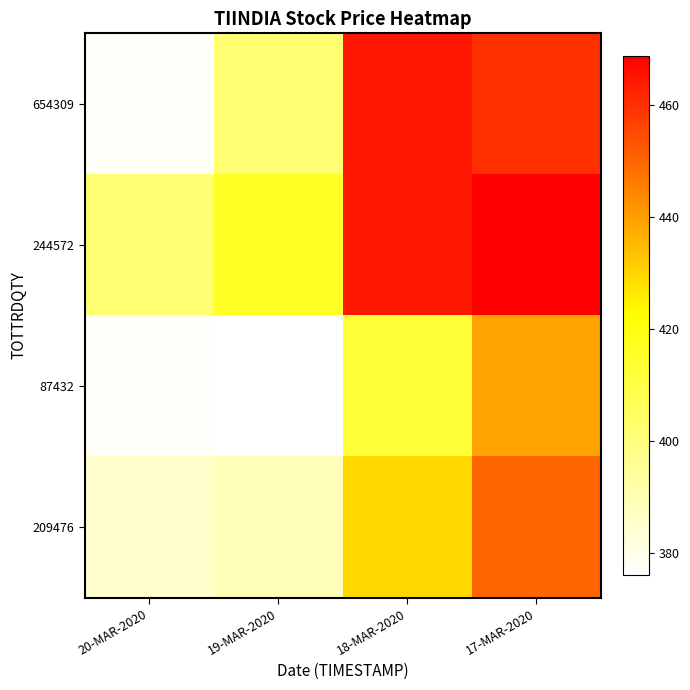

Rank the series by their maximum value, from lowest to highest.

87432, 209476, 654309, 244572